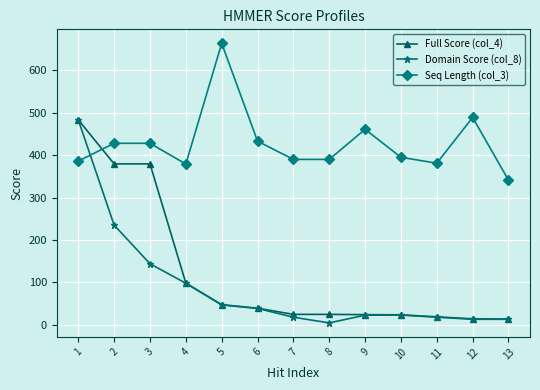

What are all the series names shown in the legend?

Full Score (col_4), Domain Score (col_8), Seq Length (col_3)